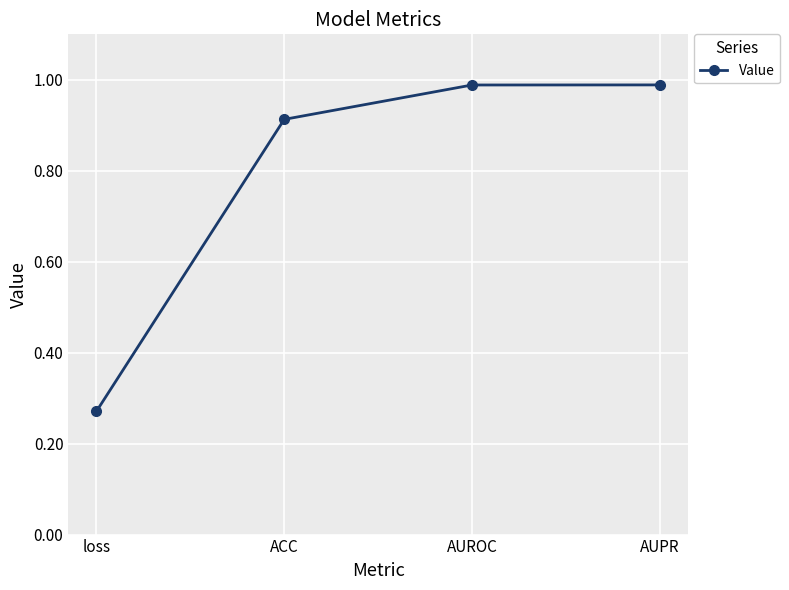

Between loss and ACC, which is larger?

ACC